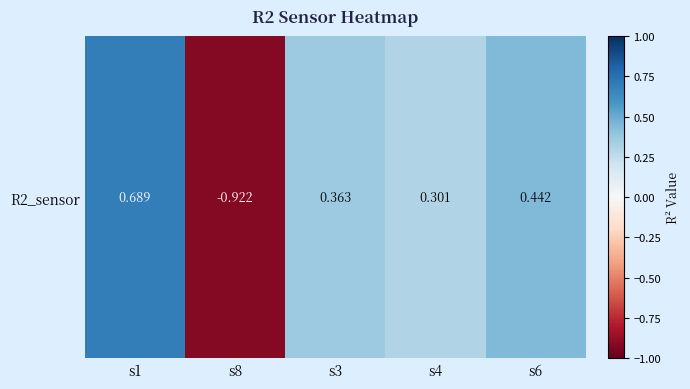

What is the average value?

0.2